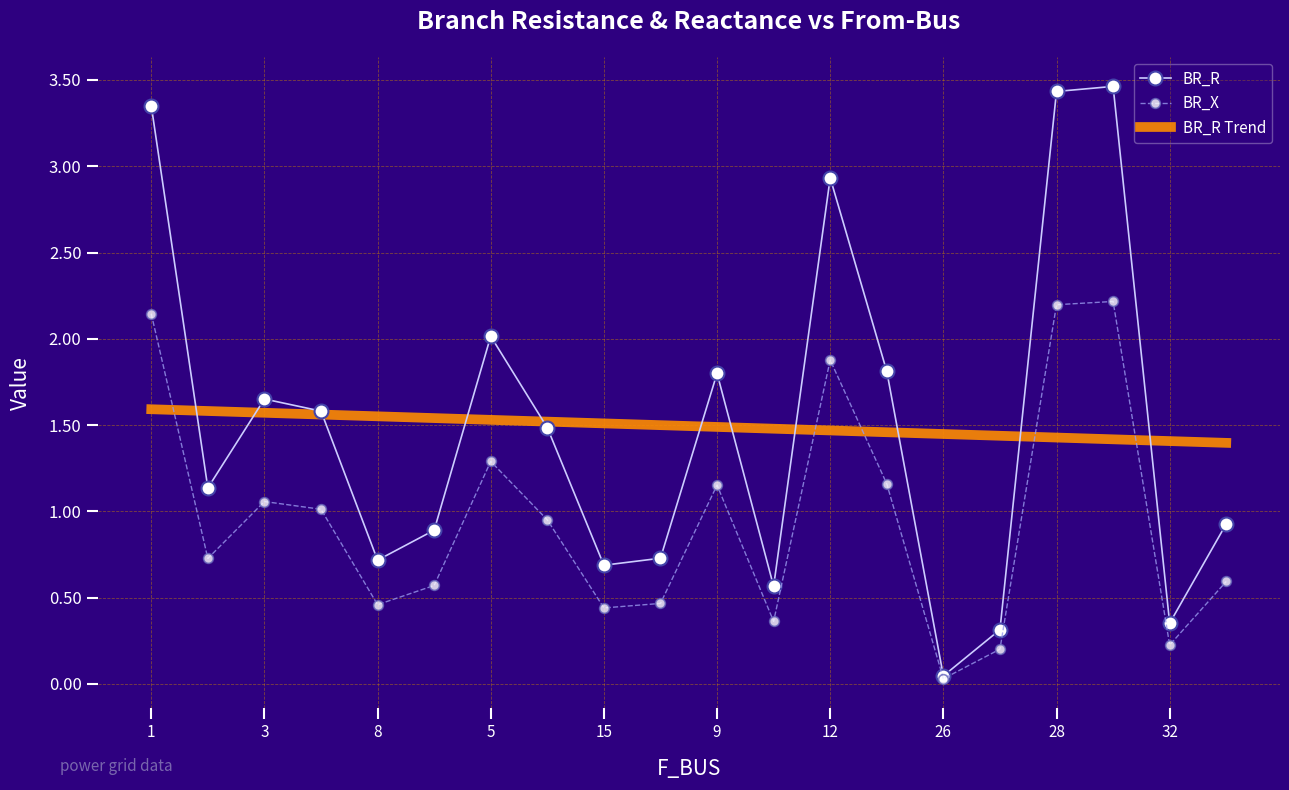

Which series has the largest range (max minus min)?

BR_R